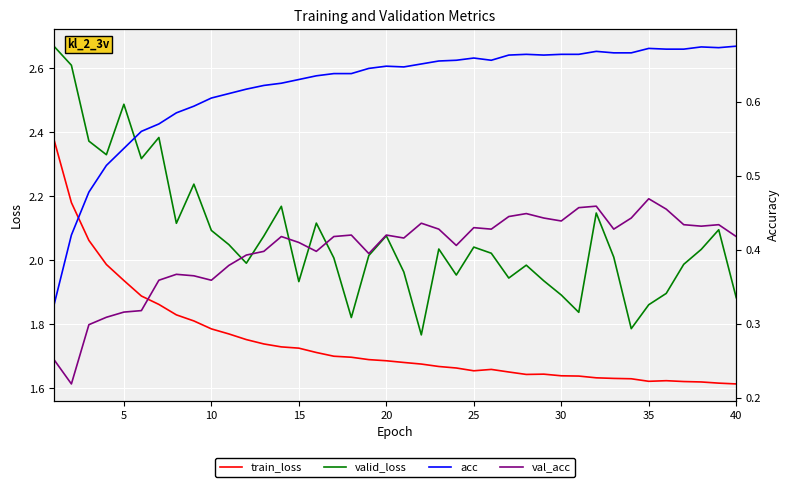

In valid_loss, how many points are lower than both neighbors (excluding endpoints)?

11